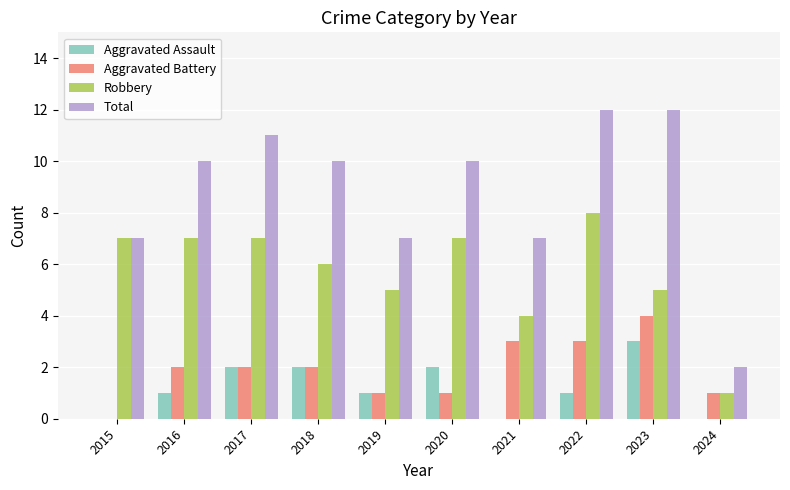

Count the number of data series in this chart.

4